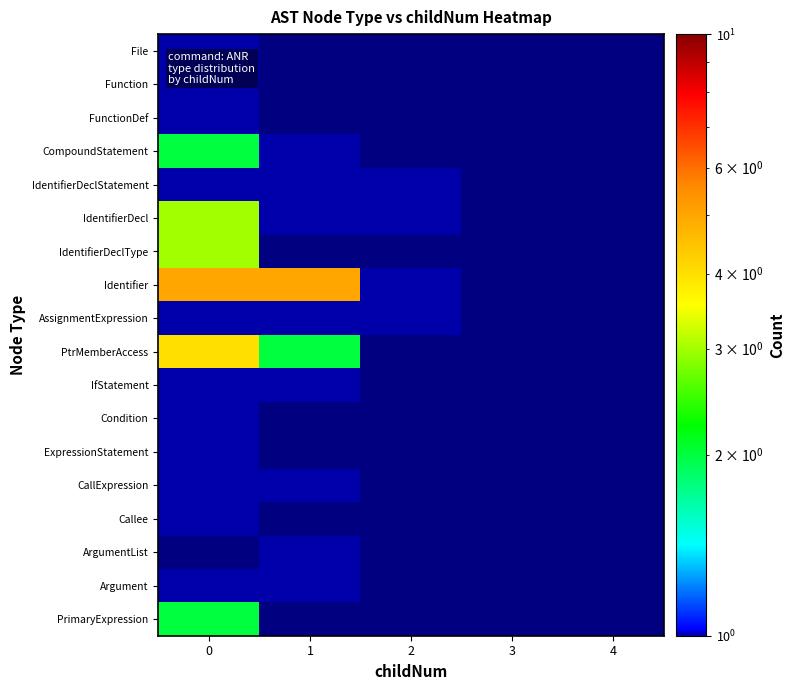

At how many categories does at least one series exceed 4?

2